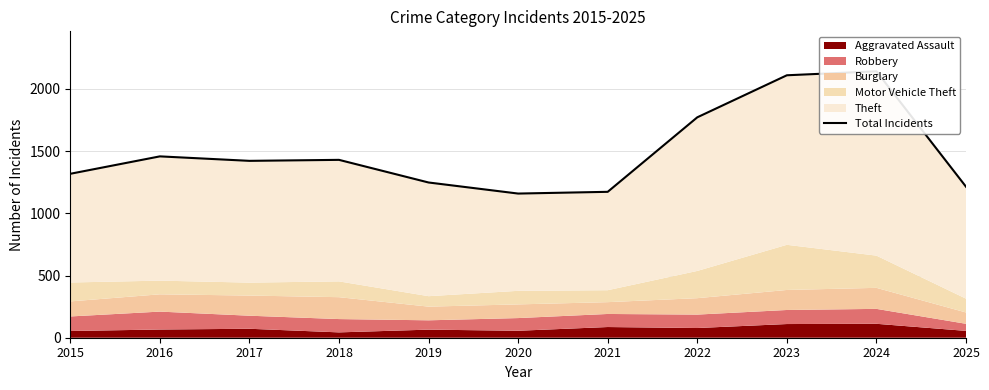

How many lines are shown in the chart?

1